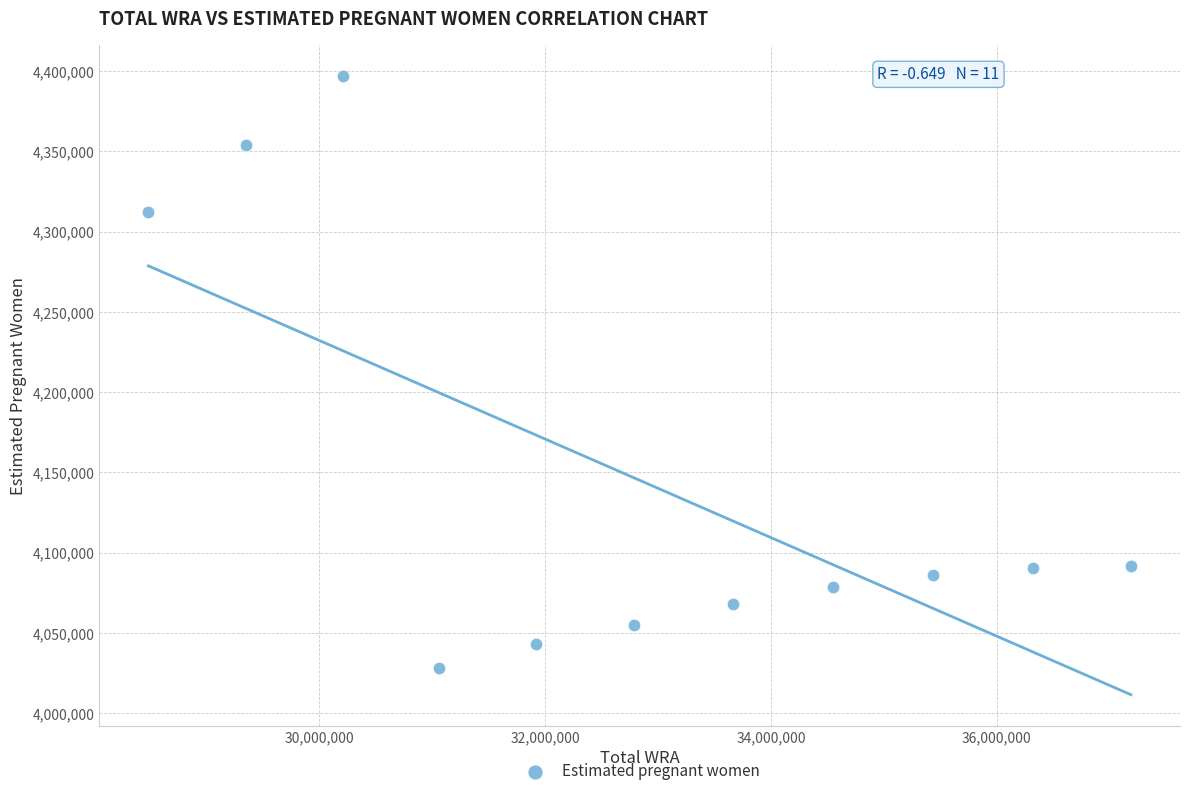

What is the range of Y values (max minus min)?

368475.5